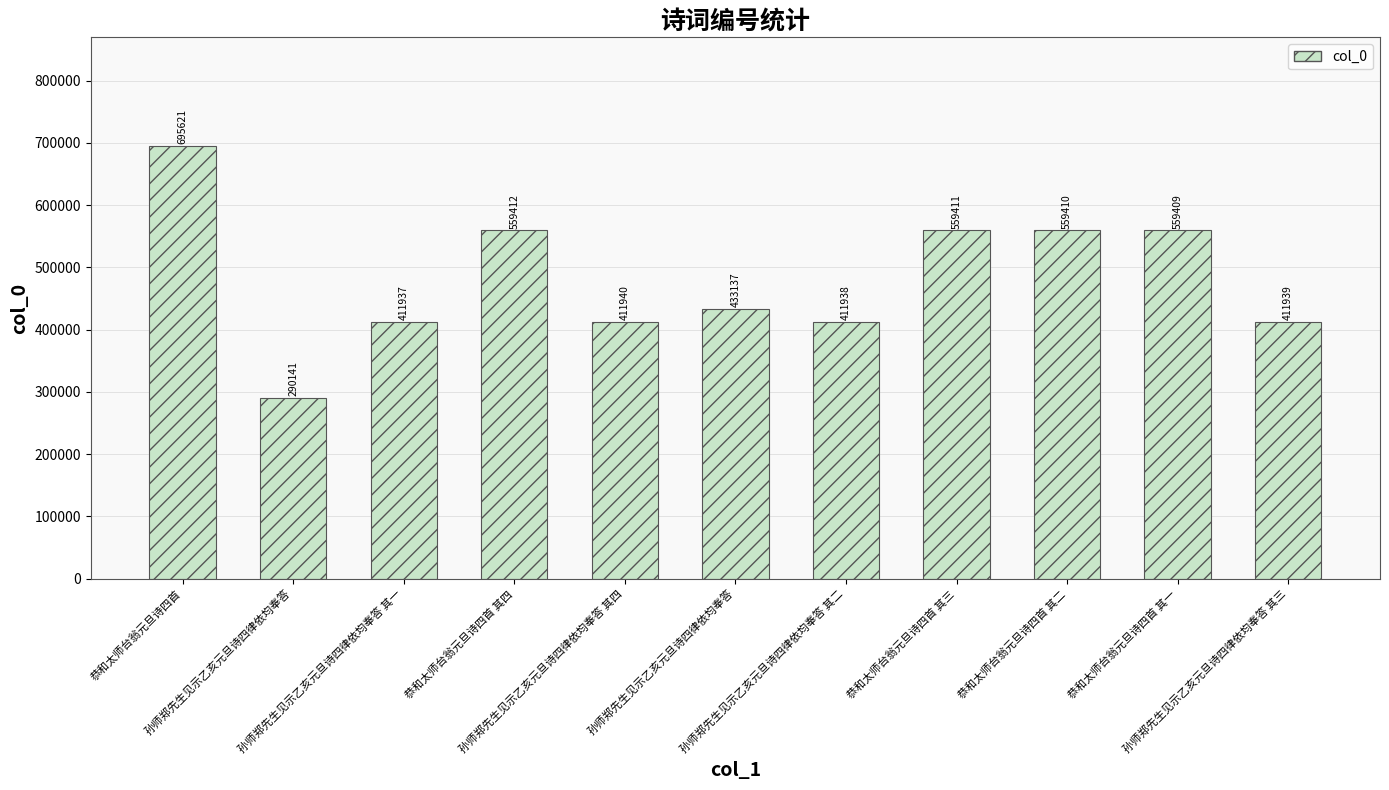

How many bars are there in total?

11